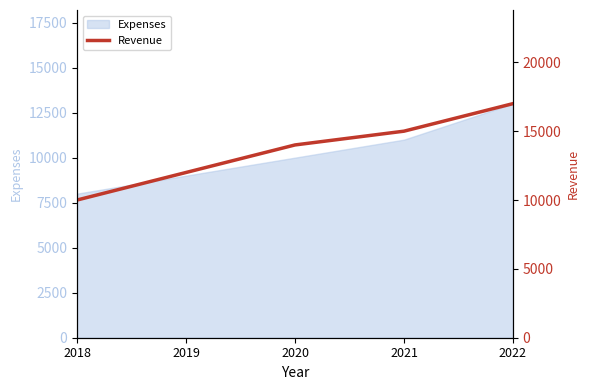

Rank the categories by value from highest to lowest.

2022, 2021, 2020, 2019, 2018